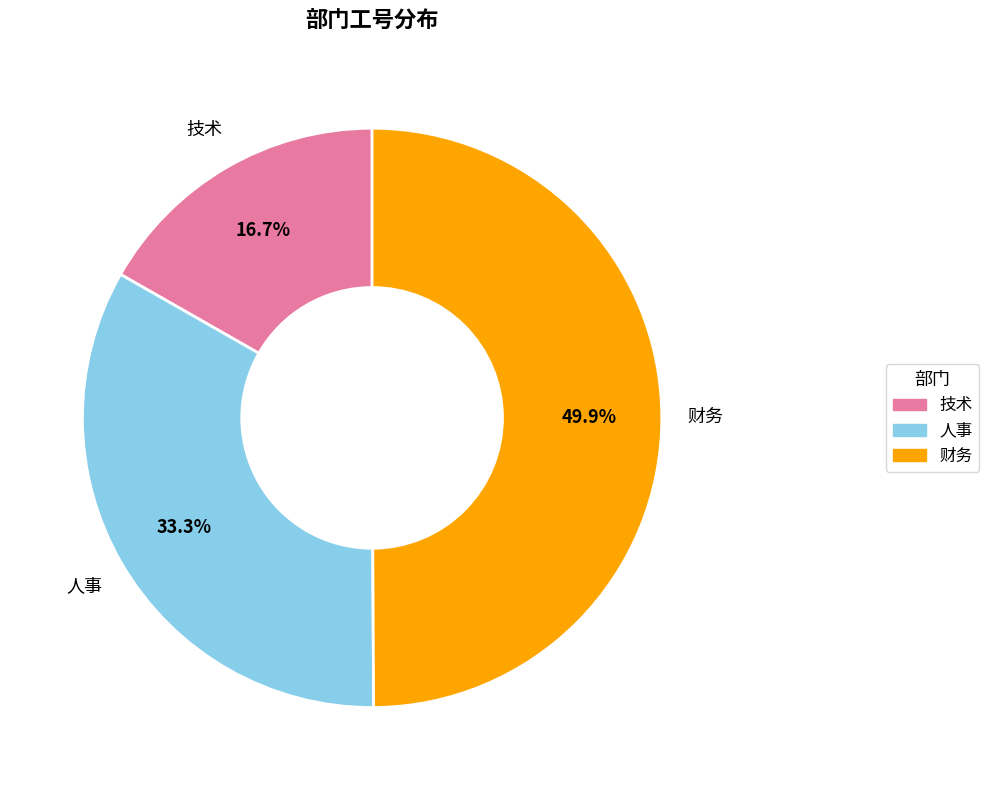

True or false: 人事 accounts for 48% of the total.

False